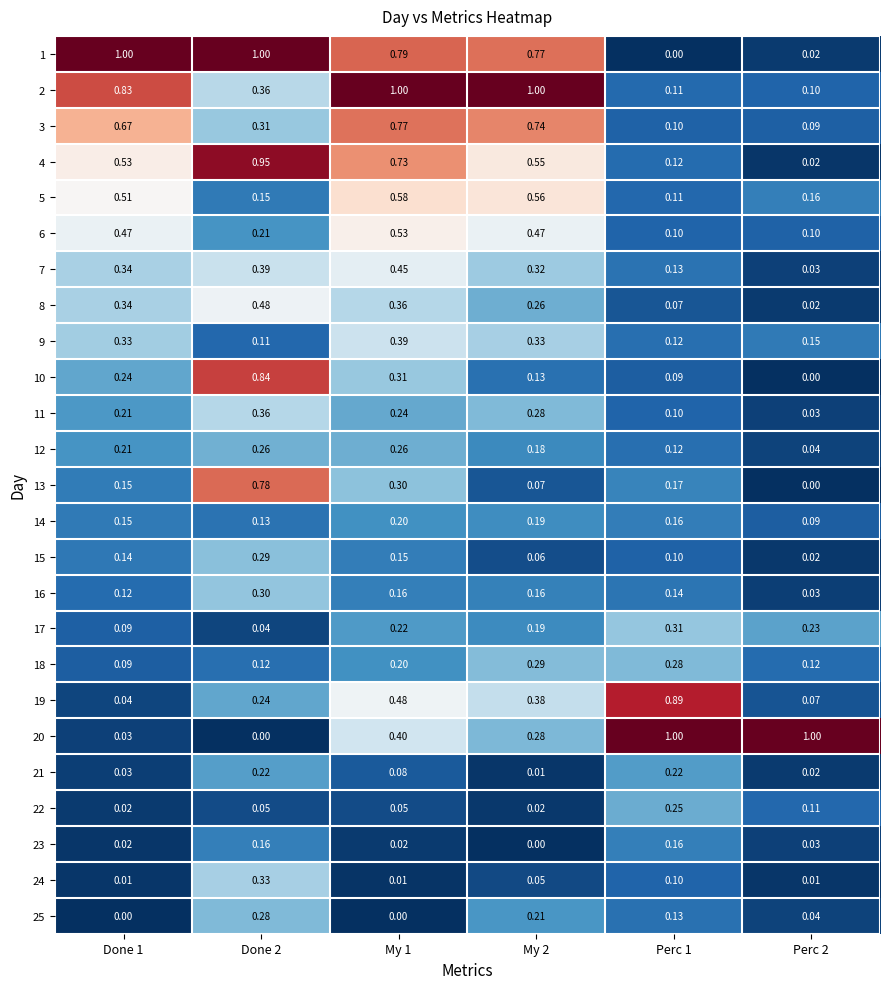

What is the greatest value displayed?

1.0